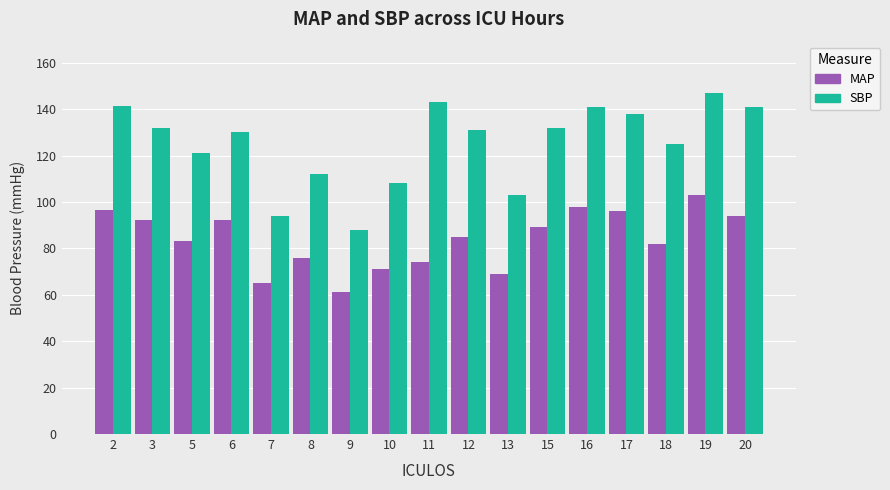

Rank the series by their maximum value, from lowest to highest.

MAP, SBP